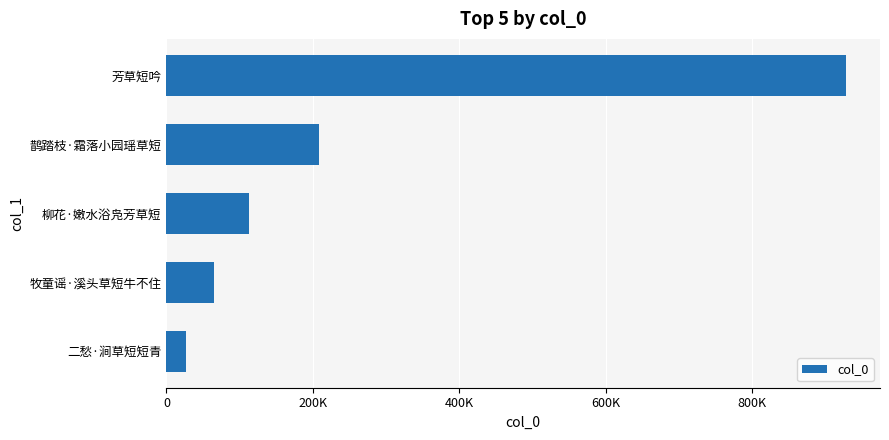

List the labels in order of value, largest first.

芳草短吟, 鹊踏枝·霜落小园瑶草短, 柳花·嫩水浴凫芳草短, 牧童谣·溪头草短牛不住, 二愁·涧草短短青